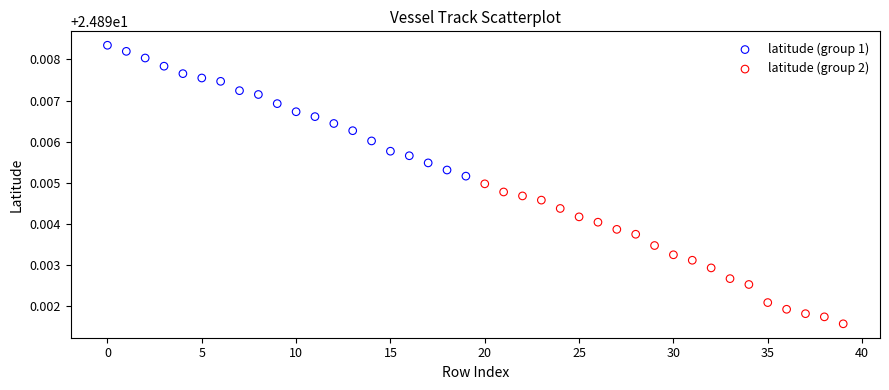

Which series contains the highest Y value?

latitude (group 1)